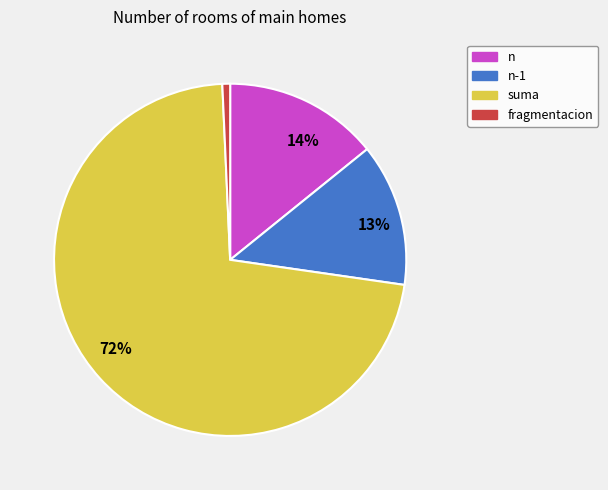

To the nearest percent, what is the average slice percentage?

25%